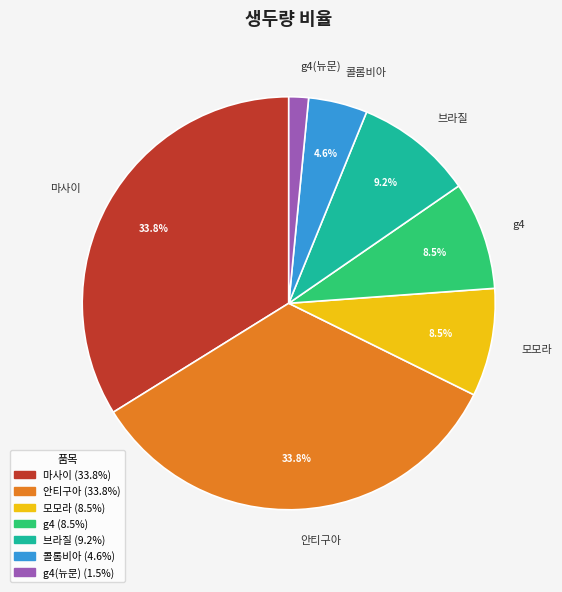

To the nearest percent, what is the difference between the largest and smallest slice percentages?

32%